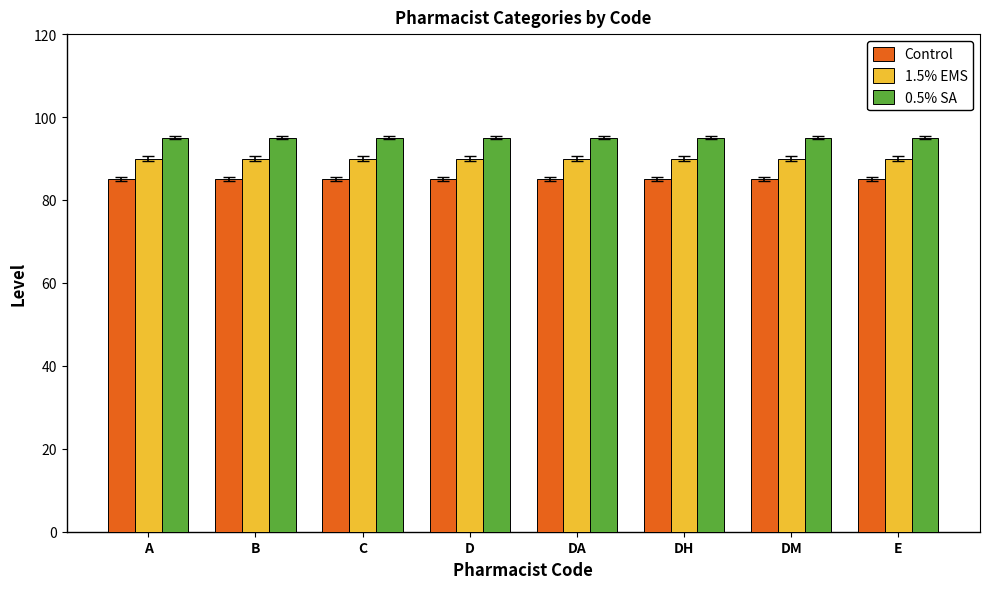

What is the difference between the highest and lowest values at C?

10